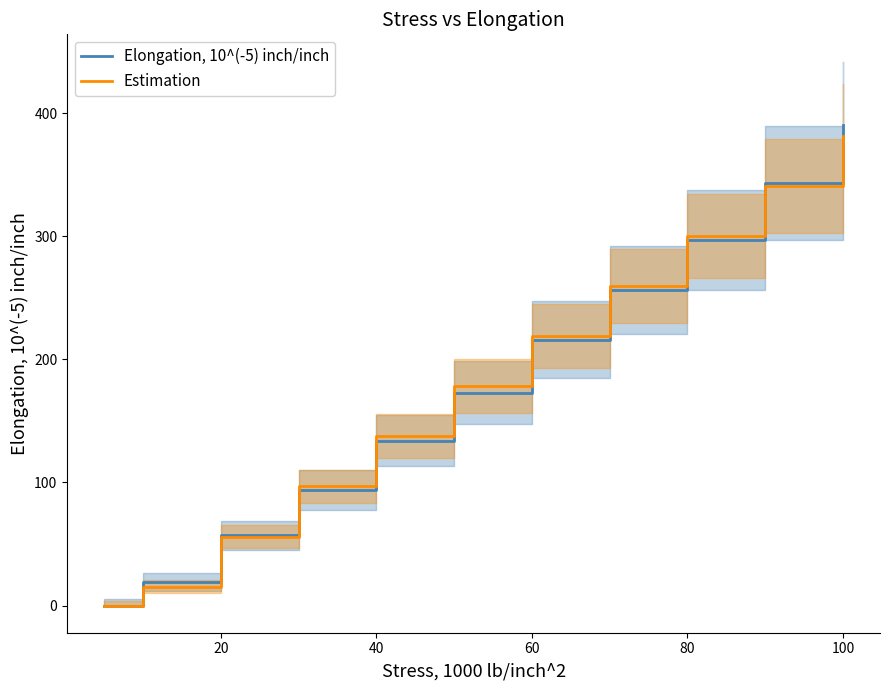

Reading left to right, extract all data points from this chart.

Elongation, 10^(-5) inch/inch: 0.0	19.0	57.0	94.0	134.0	173.0	216.0	256.0	297.0	343.0	390.0
Estimation: 0.0	15.3	56.0	96.7	137.4	178.1	218.8	259.5	300.2	340.9	381.6